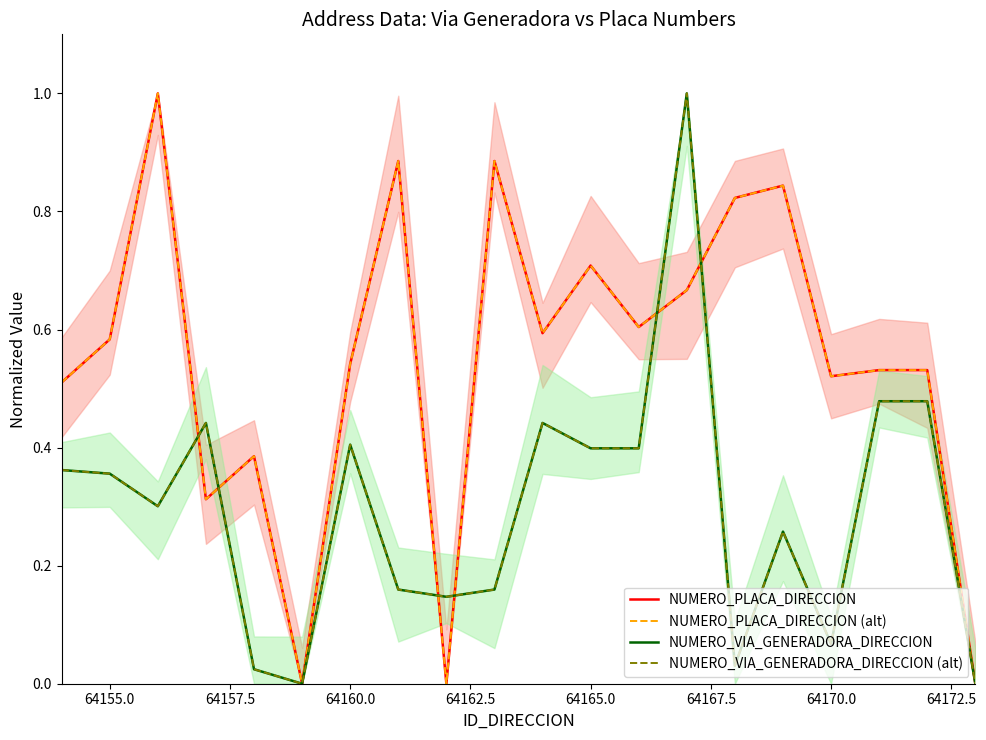

Is the value of NUMERO_PLACA_DIRECCION at 12 greater than the value of NUMERO_VIA_GENERADORA_DIRECCION at 64165.0?

Yes